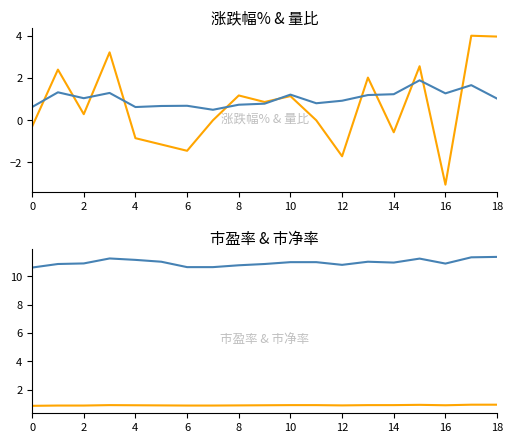

At which category is the sum across all series the highest?

17